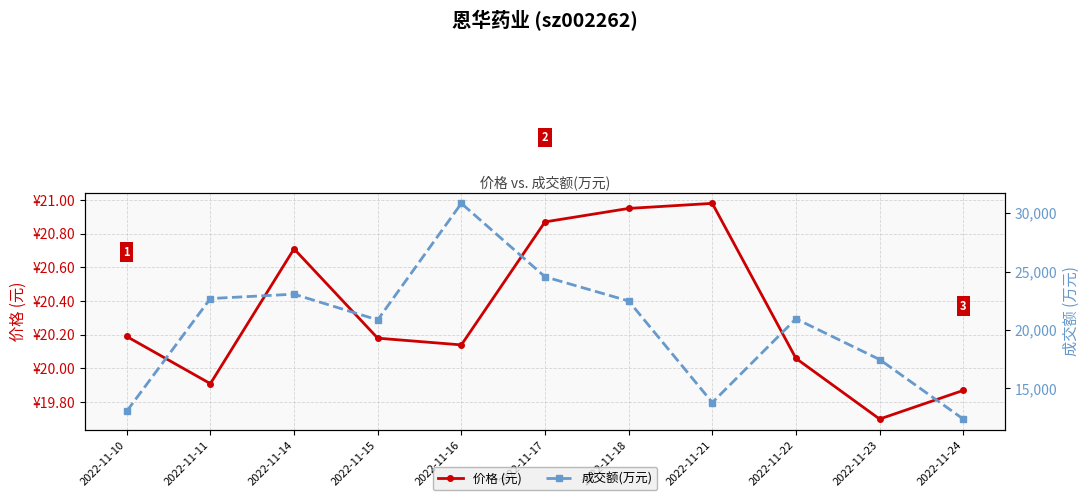

Reading left to right, what are all the values shown in this chart?

价格 (元): 2022-11-10=20.2	2022-11-11=19.9	2022-11-14=20.7	2022-11-15=20.2	2022-11-16=20.1	2022-11-17=20.9	2022-11-18=20.9	2022-11-21=21.0	2022-11-22=20.1	2022-11-23=19.7	2022-11-24=19.9
成交额(万元): 2022-11-10=13049.0	2022-11-11=22696.0	2022-11-14=23070.0	2022-11-15=20867.0	2022-11-16=30842.0	2022-11-17=24559.0	2022-11-18=22486.0	2022-11-21=13795.0	2022-11-22=20962.0	2022-11-23=17476.0	2022-11-24=12381.0